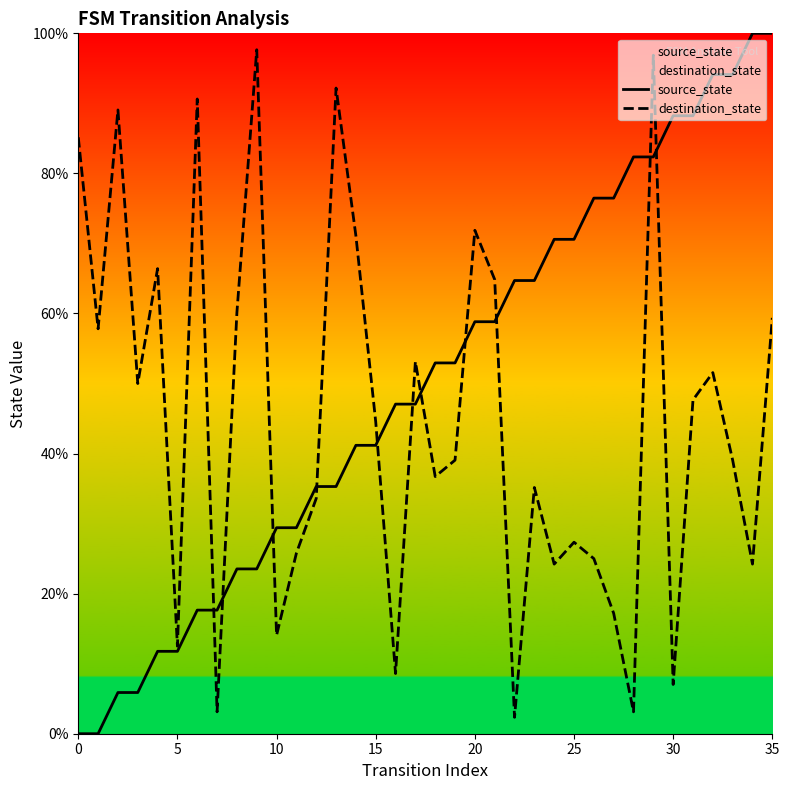

True or false: source_state and destination_state intersect in this chart.

True